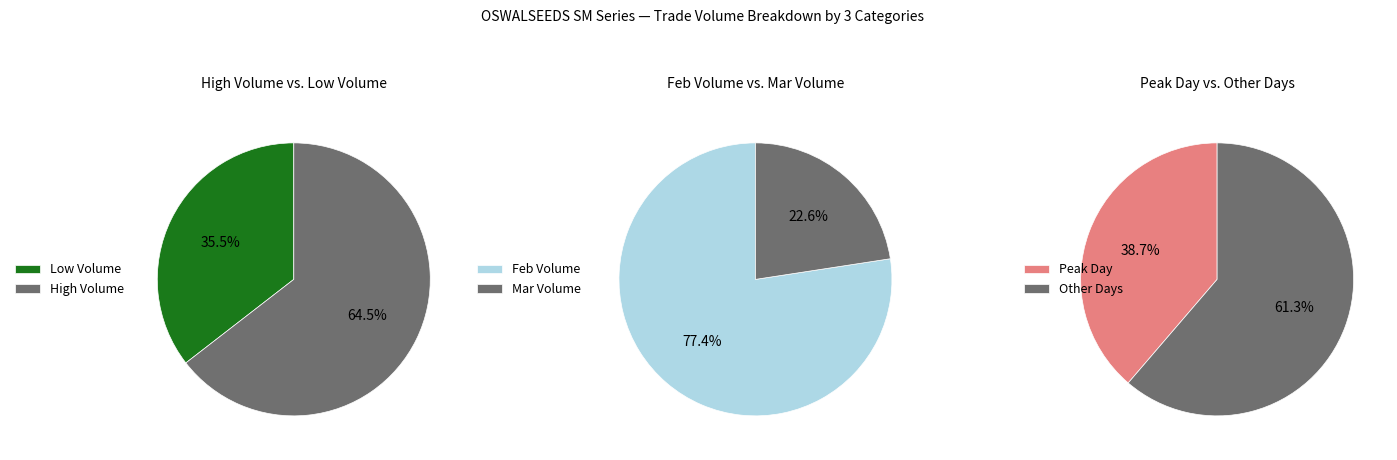

Is the sum of 10-FEB-2020 and 20-MAR-2020 greater than half?

No